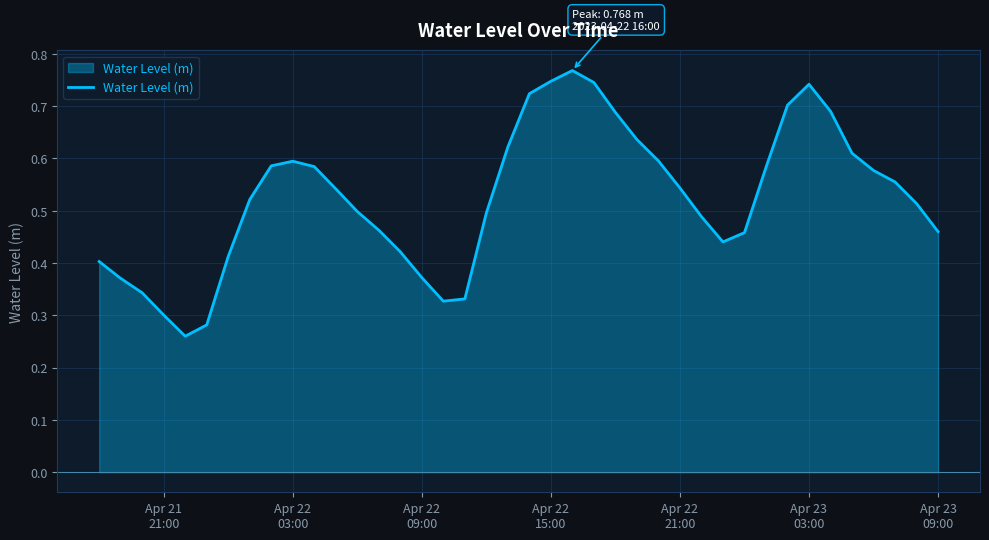

Count the values in the range 0 to 1.

40